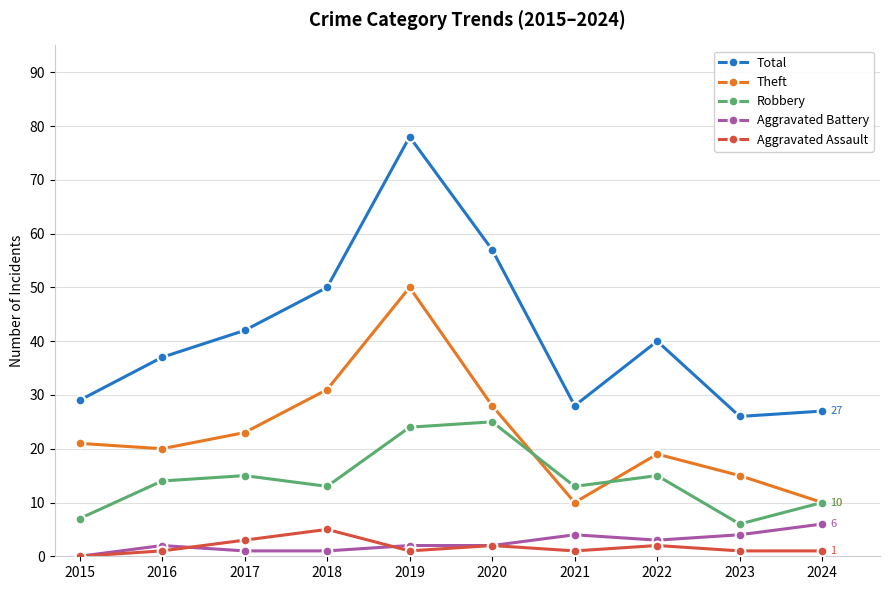

True or false: Total has more than 1 interior local peaks.

True